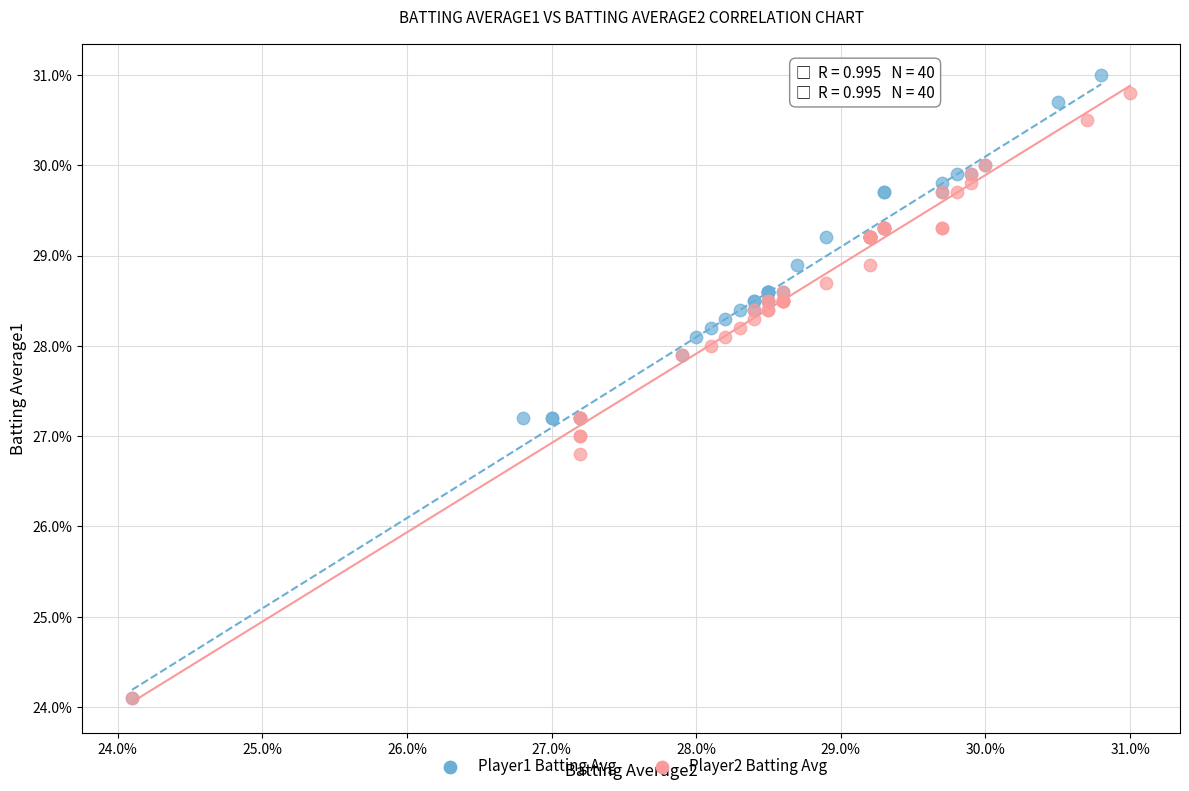

What are all the series names shown in the legend?

Player1 Batting Avg, Player2 Batting Avg